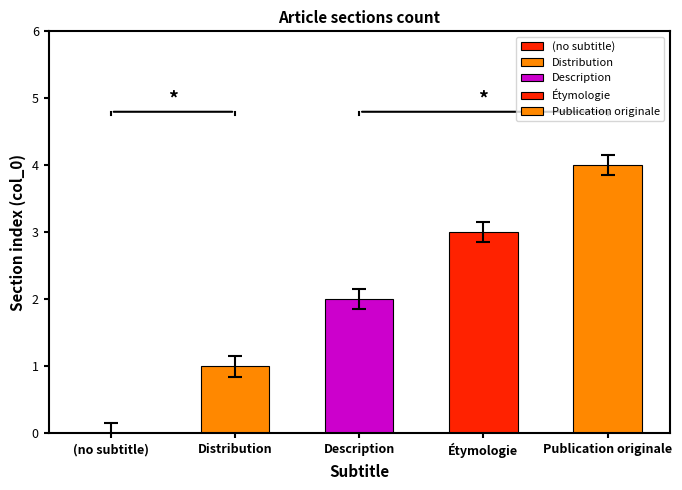

The value at Publication originale is 4. True or false?

True